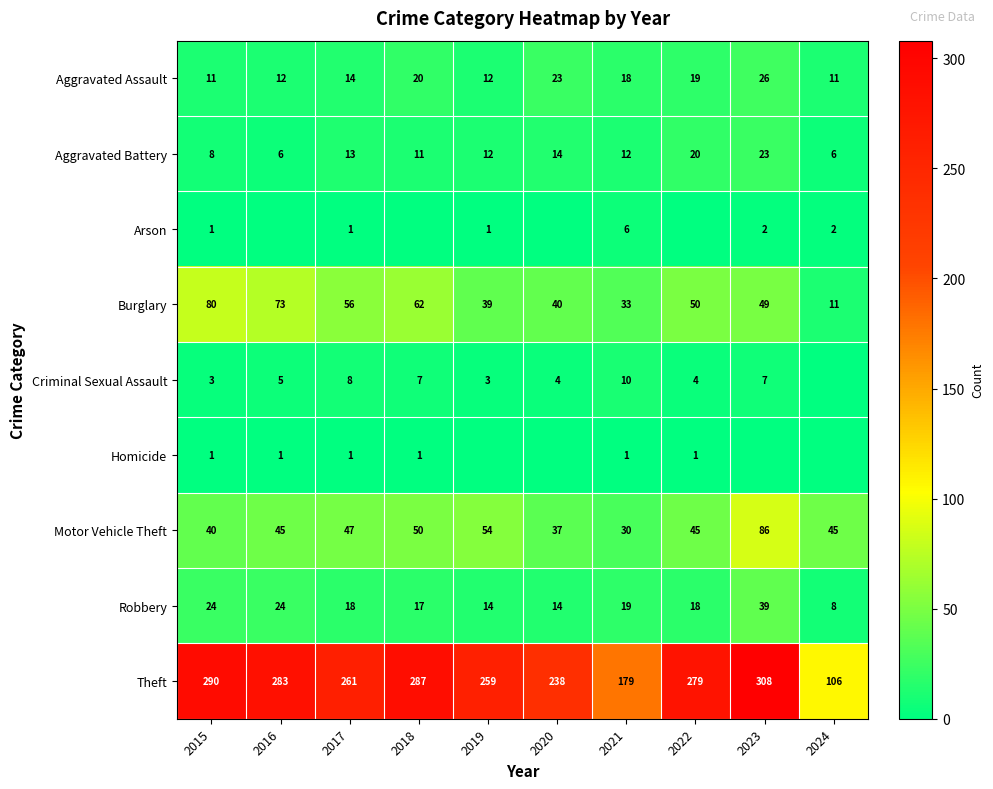

What is the sum of the Motor Vehicle Theft values at 2015 and 2024?

85